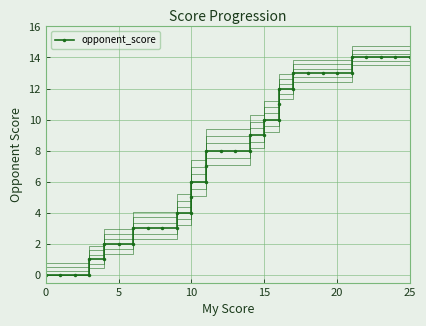

How many lines are shown in the chart?

1